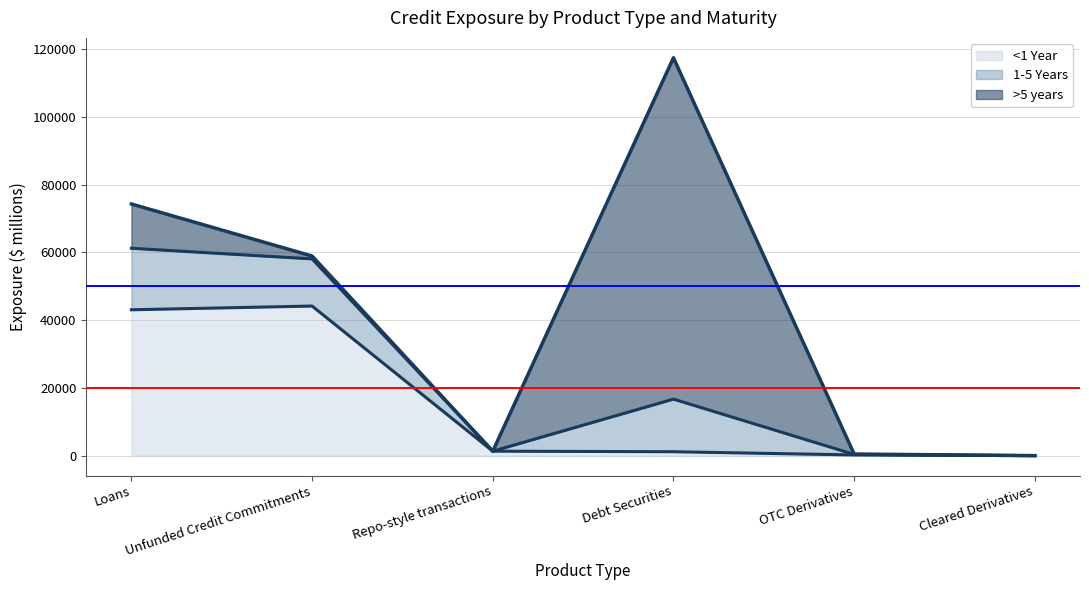

Which category has the lowest value in the 1-5 Years series?

Repo-style transactions